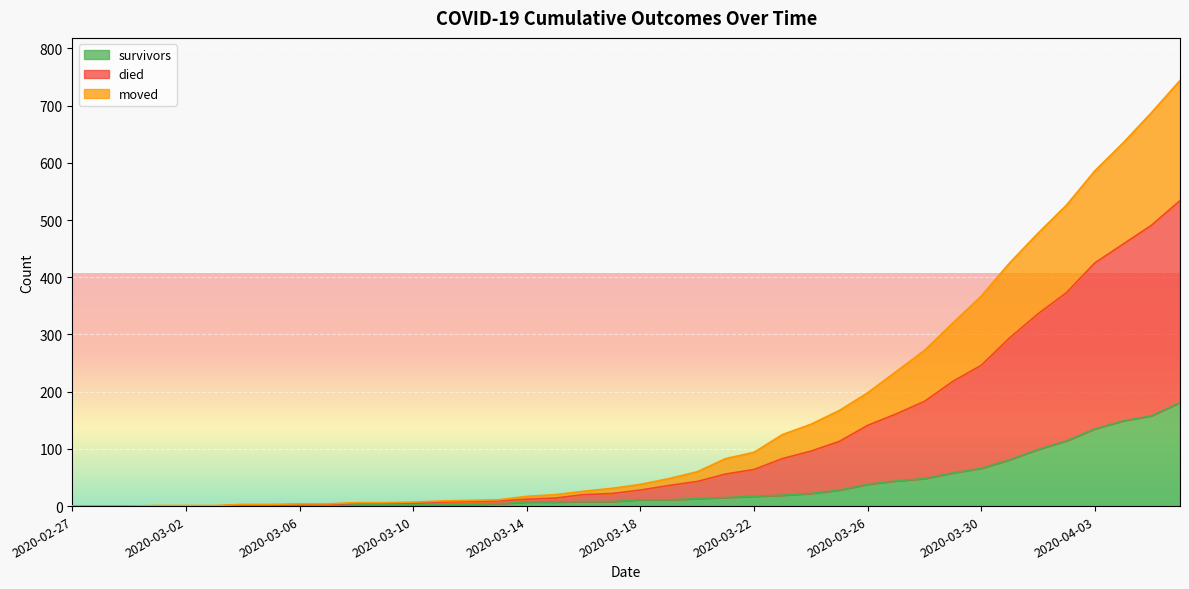

Does the chart display data point markers on the line(s)?

No